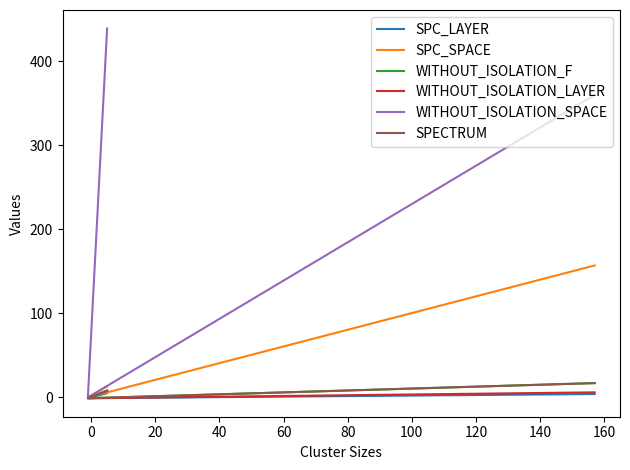

What is the total value across all series at 0?

-4